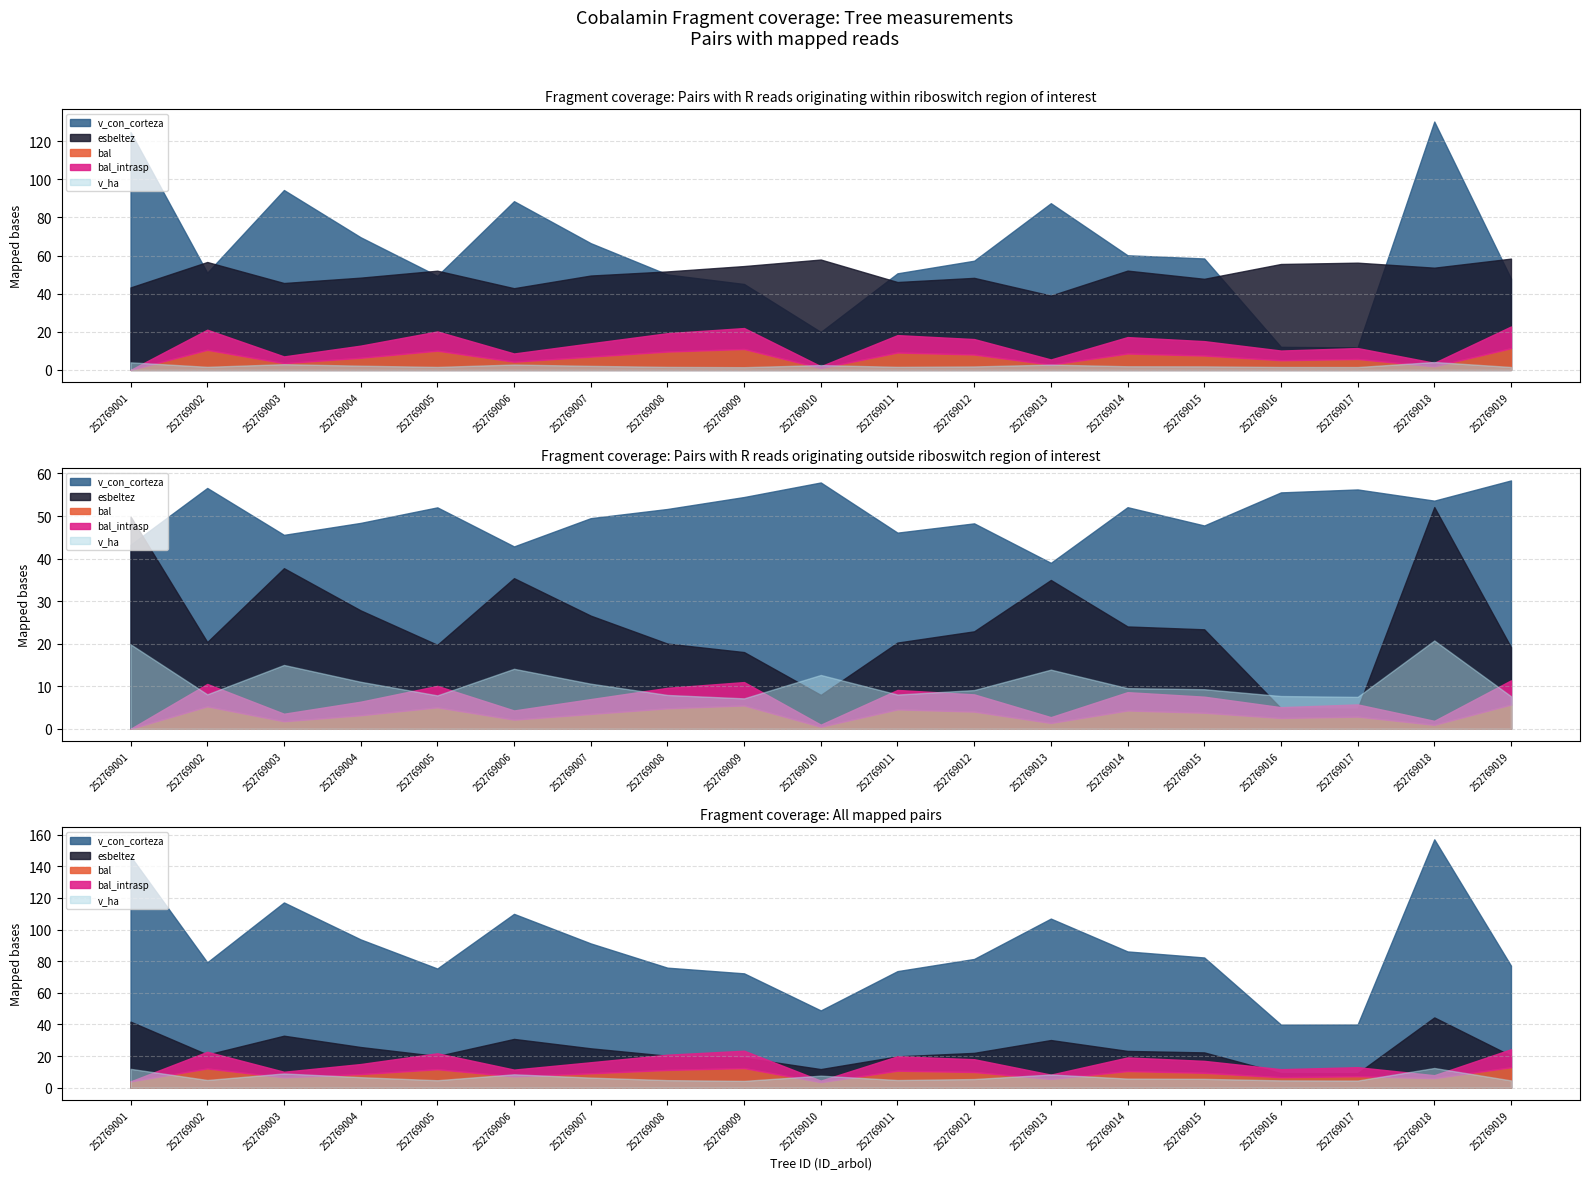

True or false: v_con_corteza and bal_intrasp intersect in this chart.

False